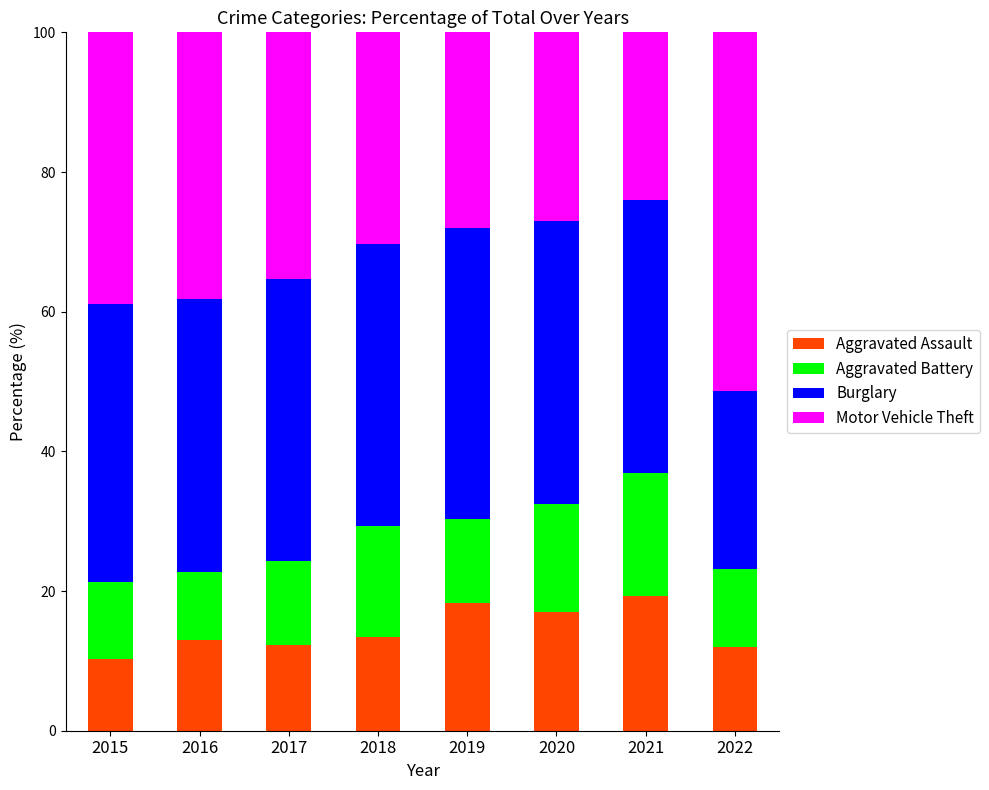

How many data points does each series have?

8